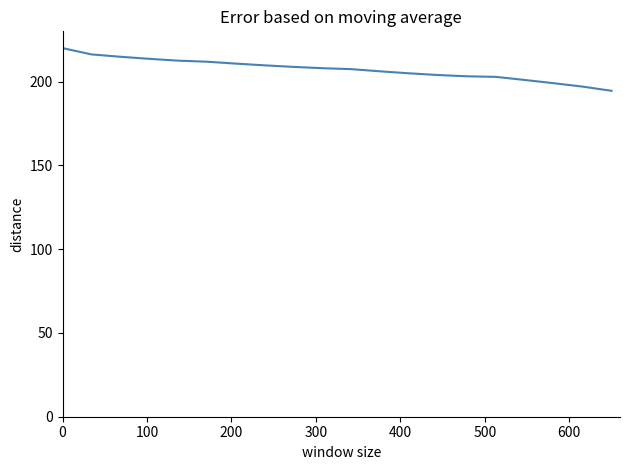

What is the difference between the second highest and minimum values?

21.7